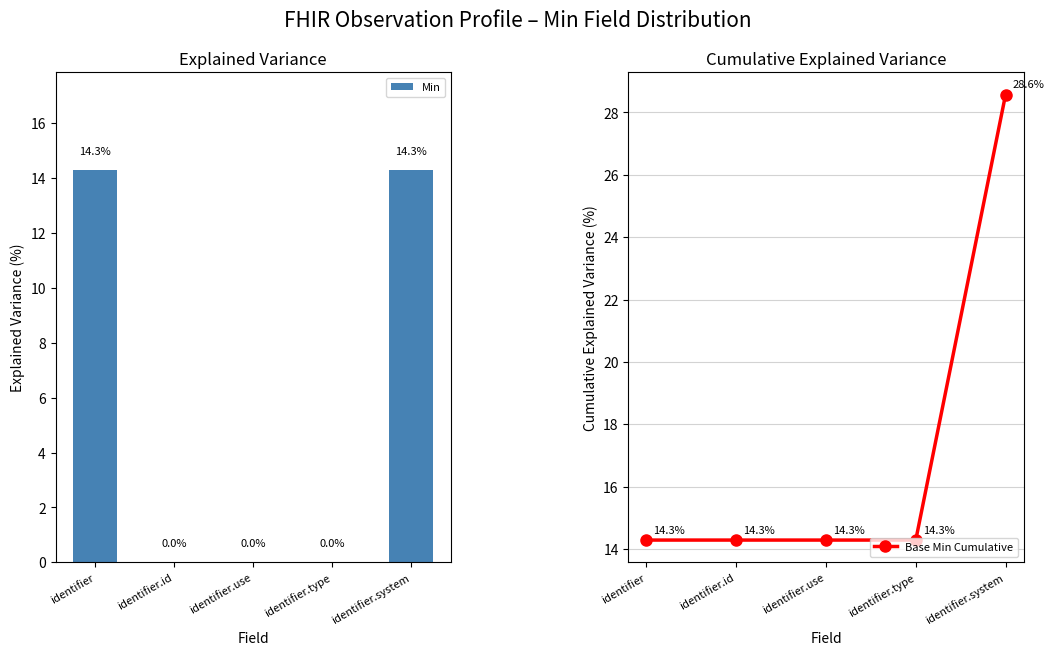

Reading left to right, transcribe all the data shown in this chart.

Min: identifier=14.3	identifier.id=0.0	identifier.use=0.0	identifier.type=0.0	identifier.system=14.3
Base Min Cumulative: identifier=14.3	identifier.id=14.3	identifier.use=14.3	identifier.type=14.3	identifier.system=28.6